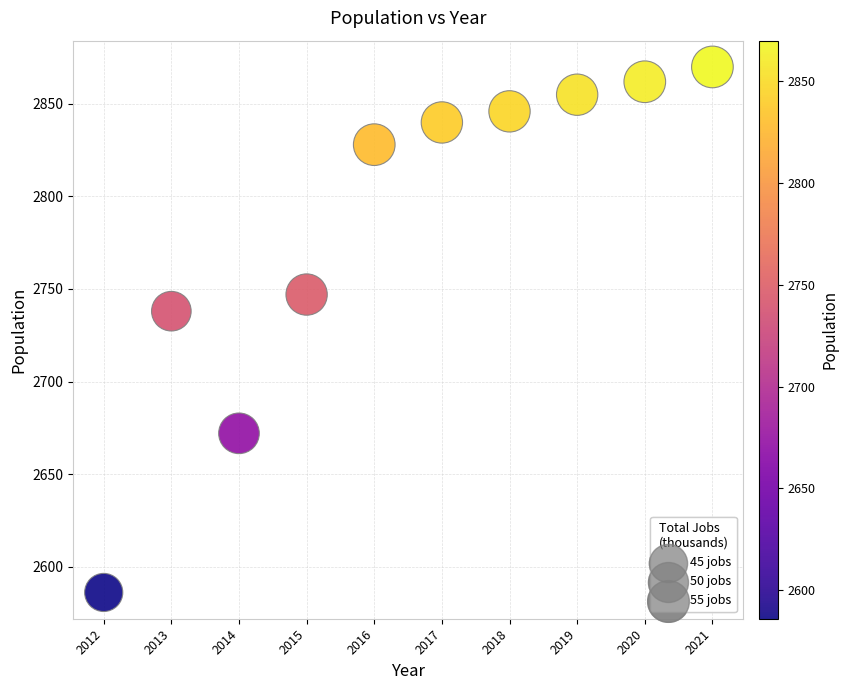

What Y value in the scatter plot is closest to 2728?

2738